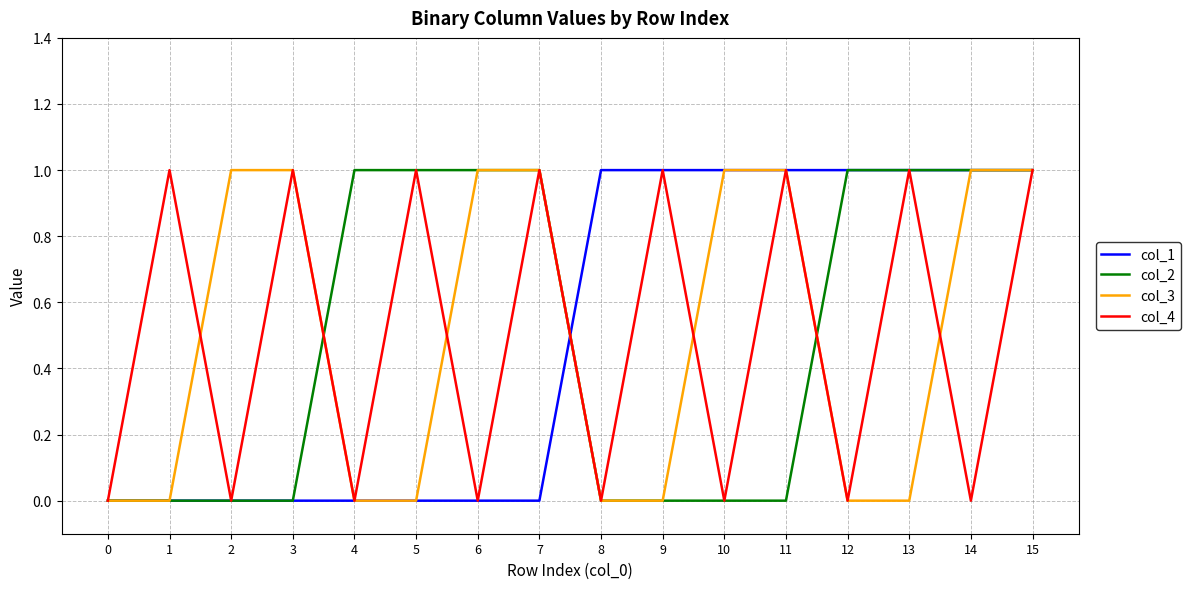

What is the total value across all series at 15?

4